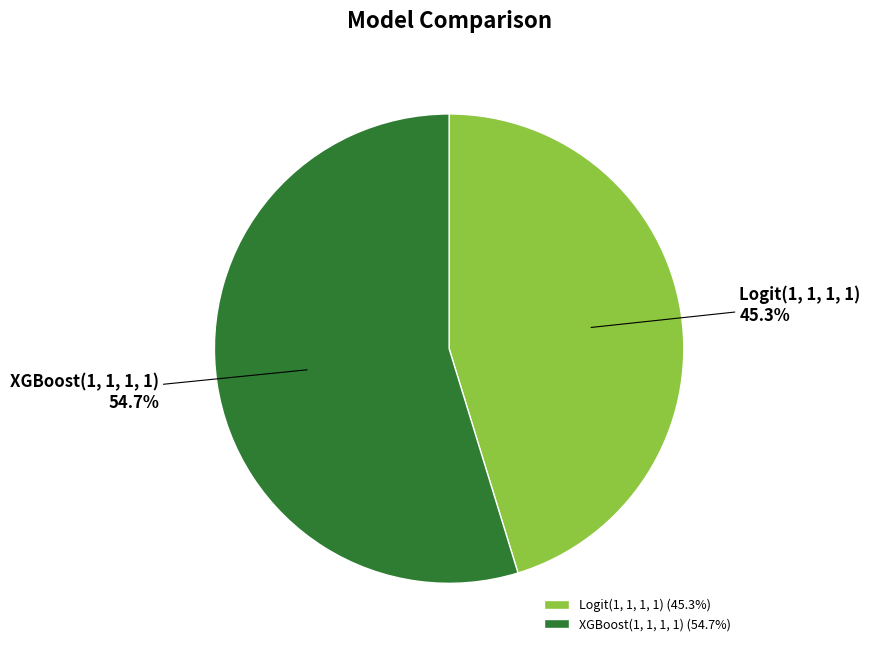

Does any single category account for the majority?

Yes